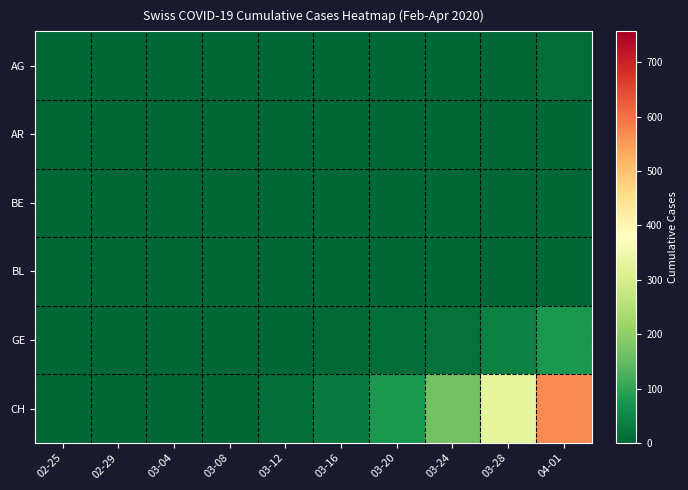

Which series has the largest range (max minus min)?

CH